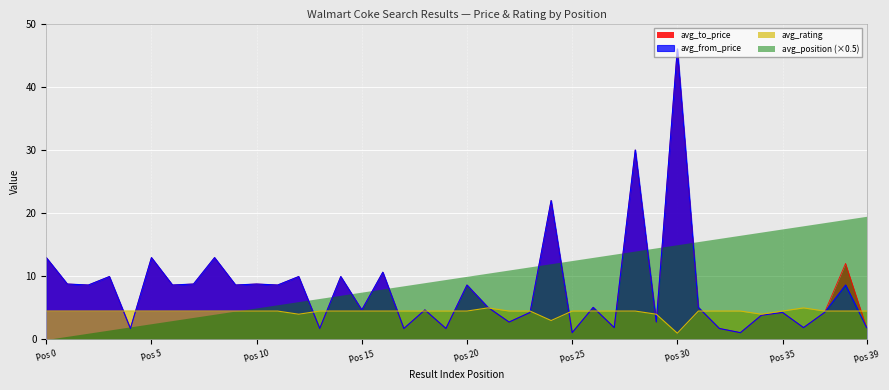

Reading left to right, transcribe all the data shown in this chart.

avg_from_price: 13.0	8.8	8.6	10.0	1.7	13.0	8.6	8.8	13.0	8.6	8.8	8.6	10.0	1.7	10.0	4.7	10.7	1.7	4.7	1.7	8.6	5.1	2.8	4.3	22.0	1.1	5.1	1.9	30.0	2.8	46.0	5.1	1.7	1.1	3.8	4.3	1.9	4.3	8.6	1.9
avg_to_price: 13.0	8.8	8.6	10.0	1.7	13.0	8.6	8.8	13.0	8.6	8.8	8.6	10.0	1.7	10.0	4.7	10.7	1.7	4.7	1.7	8.6	5.1	2.8	4.3	22.0	1.1	5.1	1.9	30.0	2.8	46.0	5.1	1.7	1.1	3.8	4.3	1.9	4.3	12.0	1.9
avg_rating: 4.5	4.5	4.5	4.5	4.5	4.5	4.5	4.5	4.5	4.5	4.5	4.5	4.0	4.5	4.5	4.5	4.5	4.5	4.5	4.5	4.5	5.0	4.5	4.5	3.0	4.5	4.5	4.5	4.5	4.0	1.0	4.5	4.5	4.5	4.0	4.5	5.0	4.5	4.5	4.5